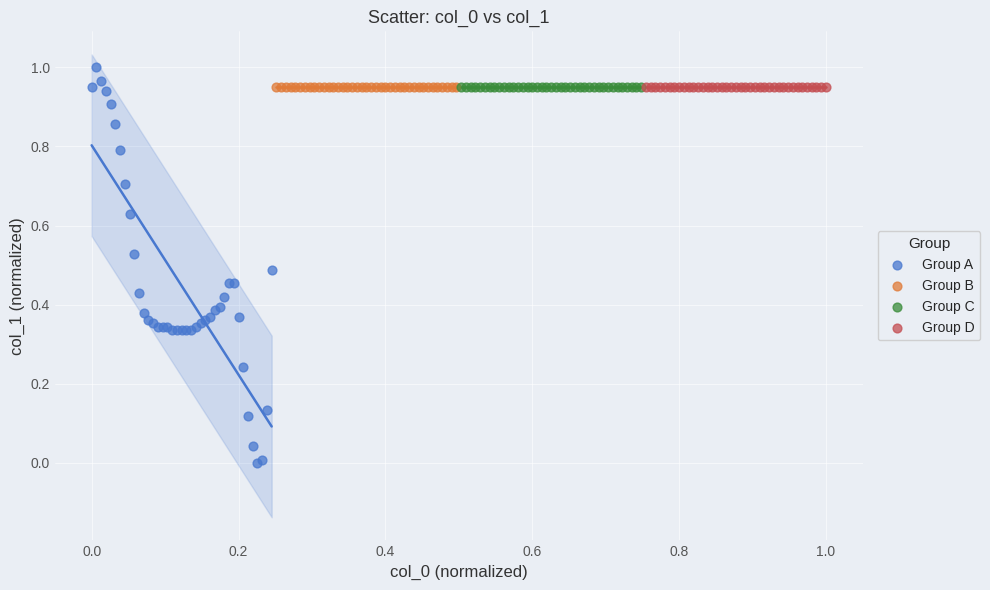

What are all the series names shown in the legend?

Group A, Group B, Group C, Group D